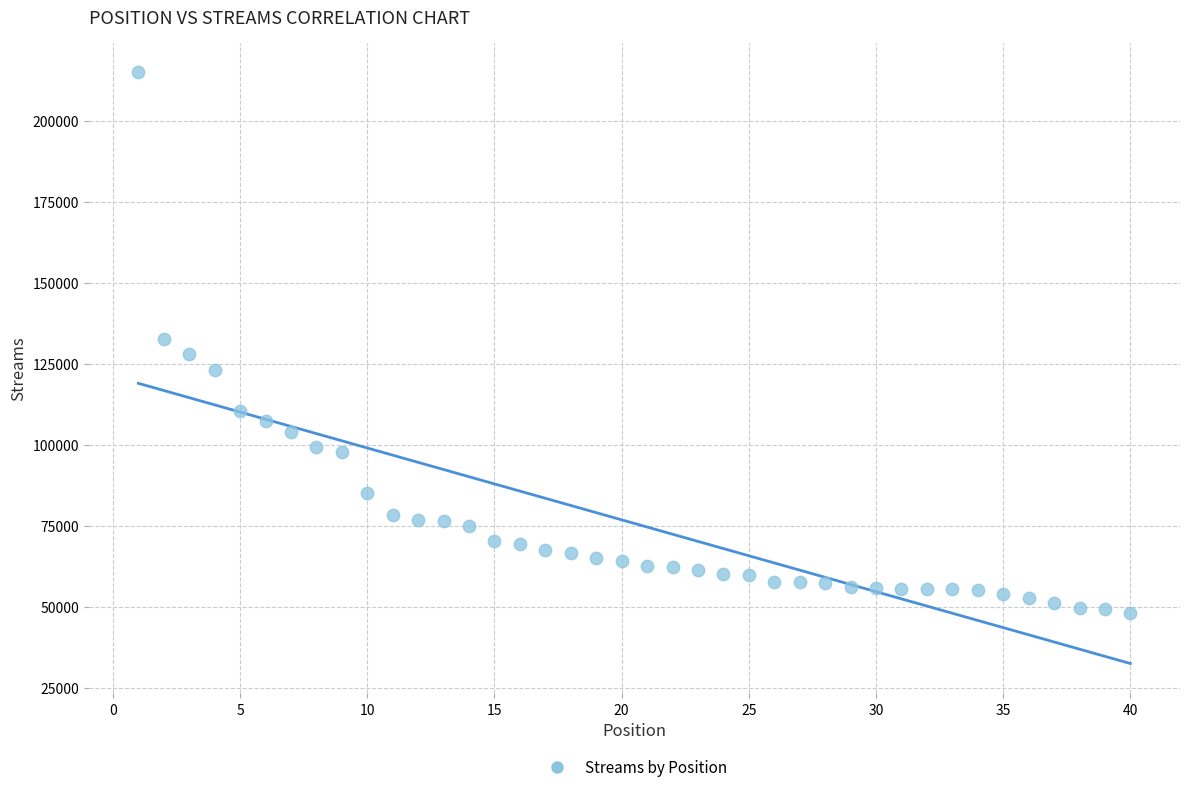

What is the range of Y values (max minus min)?

166876